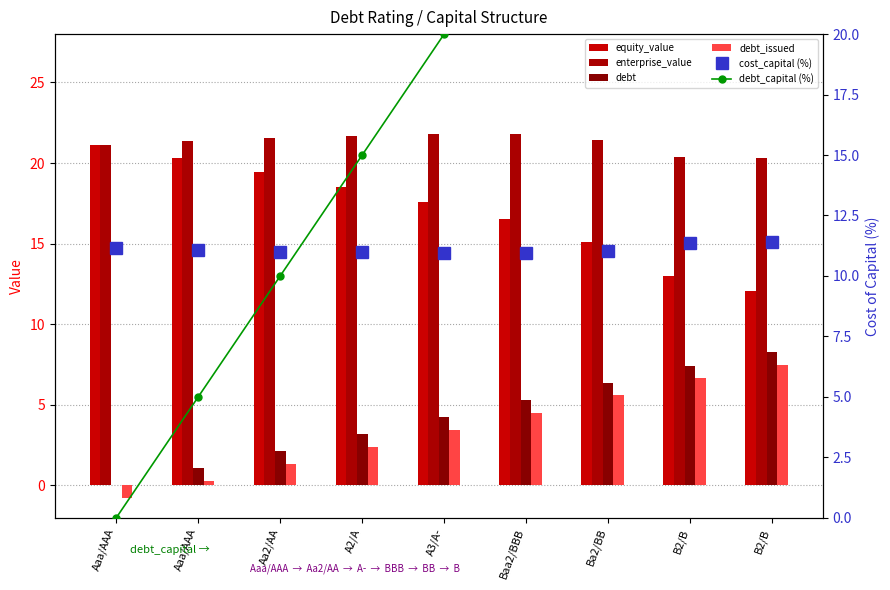

Reading left to right, list all the values displayed in this chart.

equity_value: Aaa/AAA=21.1	Aaa/AAA=20.3	Aa2/AA=19.4	A2/A=18.5	A3/A-=17.6	Baa2/BBB=16.5	Ba2/BB=15.1	B2/B=13.0	B2/B=12.1
enterprise_value: Aaa/AAA=21.1	Aaa/AAA=21.4	Aa2/AA=21.6	A2/A=21.7	A3/A-=21.8	Baa2/BBB=21.8	Ba2/BB=21.4	B2/B=20.4	B2/B=20.3
debt: Aaa/AAA=0.0	Aaa/AAA=1.1	Aa2/AA=2.1	A2/A=3.2	A3/A-=4.2	Baa2/BBB=5.3	Ba2/BB=6.3	B2/B=7.4	B2/B=8.3
debt_issued: Aaa/AAA=-0.8	Aaa/AAA=0.3	Aa2/AA=1.3	A2/A=2.4	A3/A-=3.5	Baa2/BBB=4.5	Ba2/BB=5.6	B2/B=6.6	B2/B=7.5
cost_capital (%): Aaa/AAA=11.1	Aaa/AAA=11.1	Aa2/AA=11.0	A2/A=11.0	A3/A-=10.9	Baa2/BBB=10.9	Ba2/BB=11.1	B2/B=11.4	B2/B=11.4
debt_capital (%): Aaa/AAA=0.0	Aaa/AAA=5.0	Aa2/AA=10.0	A2/A=15.0	A3/A-=20.0	Baa2/BBB=25.0	Ba2/BB=30.0	B2/B=35.0	B2/B=39.0